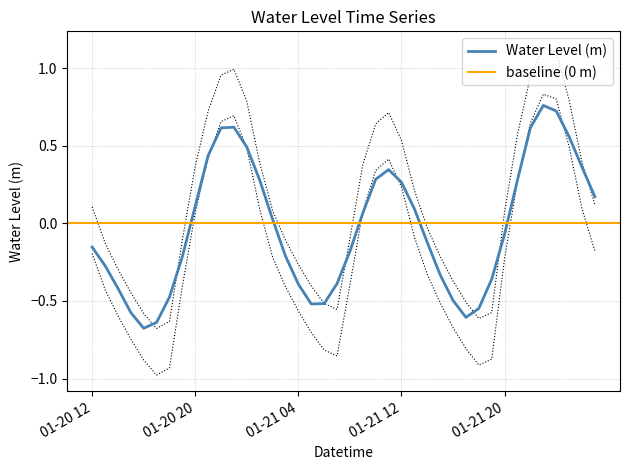

Where is the data nearest to the value 0?

01-20 20